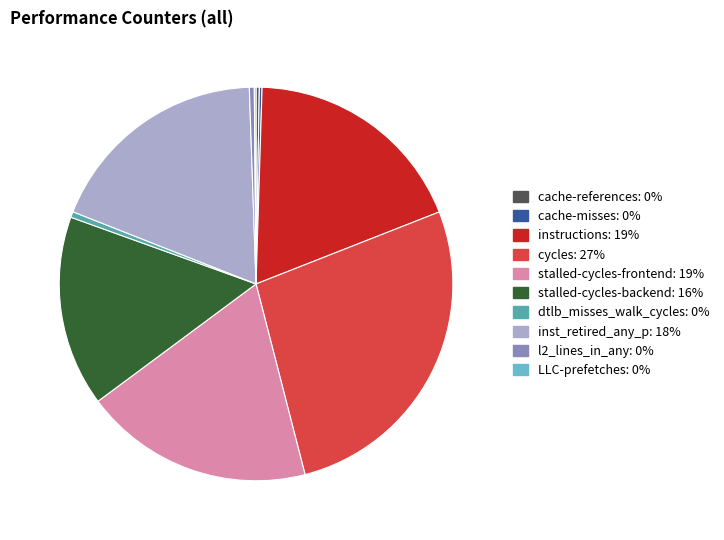

Between stalled-cycles-backend and inst_retired_any_p, which is larger?

inst_retired_any_p